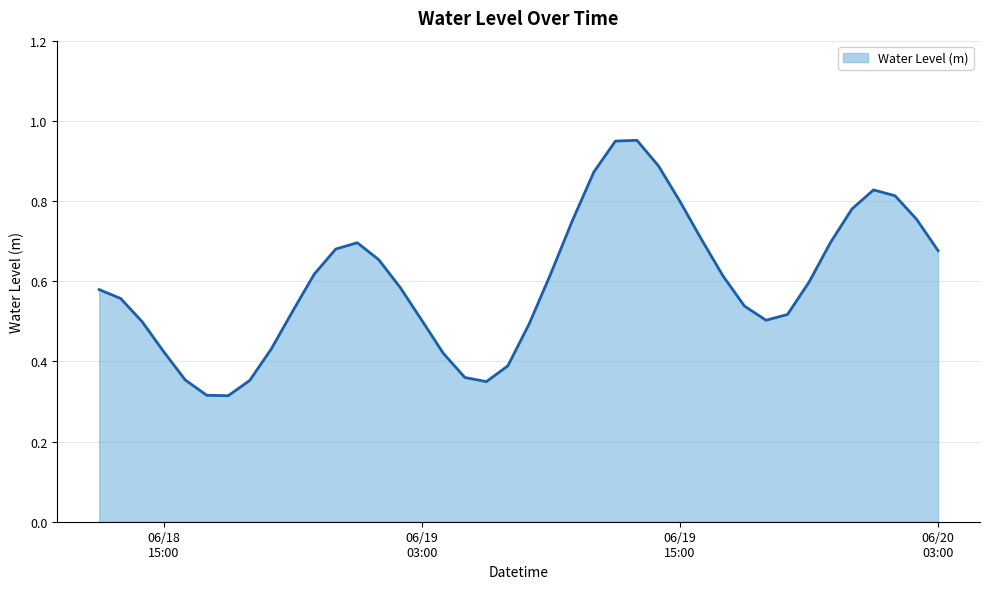

Rank the categories by value from highest to lowest.

2024-06-19 13:00:00, 2024-06-19 12:00:00, 2024-06-19 14:00:00, 2024-06-19 11:00:00, 2024-06-20 00:00:00, 2024-06-20 01:00:00, 2024-06-19 15:00:00, 2024-06-19 23:00:00, 2024-06-20 02:00:00, 2024-06-19 10:00:00, 2024-06-19 16:00:00, 2024-06-19 22:00:00, 2024-06-19 00:00:00, 2024-06-18 23:00:00, 2024-06-20 03:00:00, 2024-06-19 01:00:00, 2024-06-19 09:00:00, 2024-06-18 22:00:00, 2024-06-19 17:00:00, 2024-06-19 21:00:00, 2024-06-19 02:00:00, 2024-06-18 12:00:00, 2024-06-18 13:00:00, 2024-06-19 18:00:00, 2024-06-18 21:00:00, 2024-06-19 20:00:00, 2024-06-19 19:00:00, 2024-06-19 03:00:00, 2024-06-18 14:00:00, 2024-06-19 08:00:00, 2024-06-18 20:00:00, 2024-06-18 15:00:00, 2024-06-19 04:00:00, 2024-06-19 07:00:00, 2024-06-19 05:00:00, 2024-06-18 16:00:00, 2024-06-18 19:00:00, 2024-06-19 06:00:00, 2024-06-18 17:00:00, 2024-06-18 18:00:00